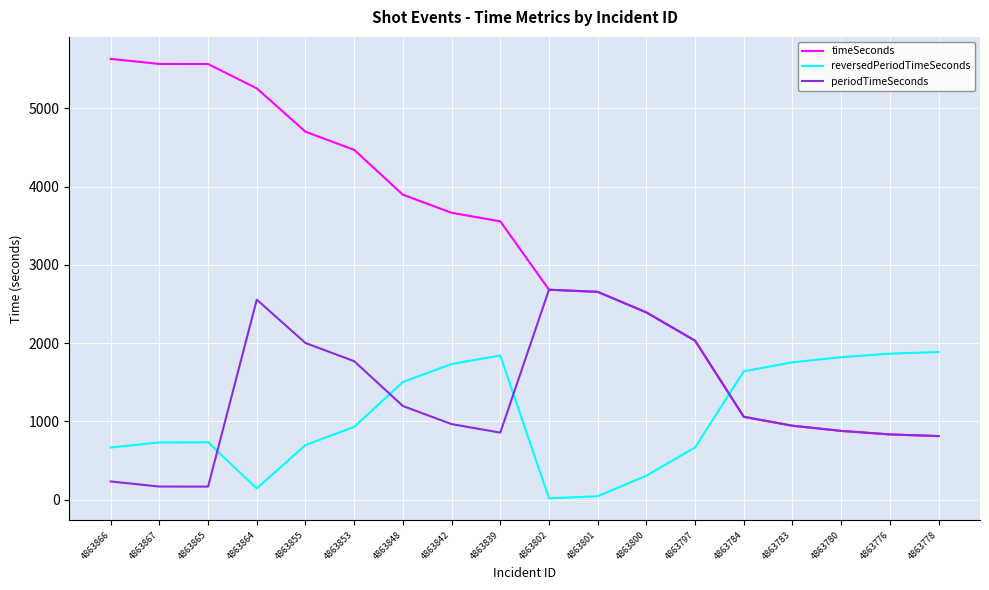

How many intersections are there between reversedPeriodTimeSeconds and periodTimeSeconds?

4